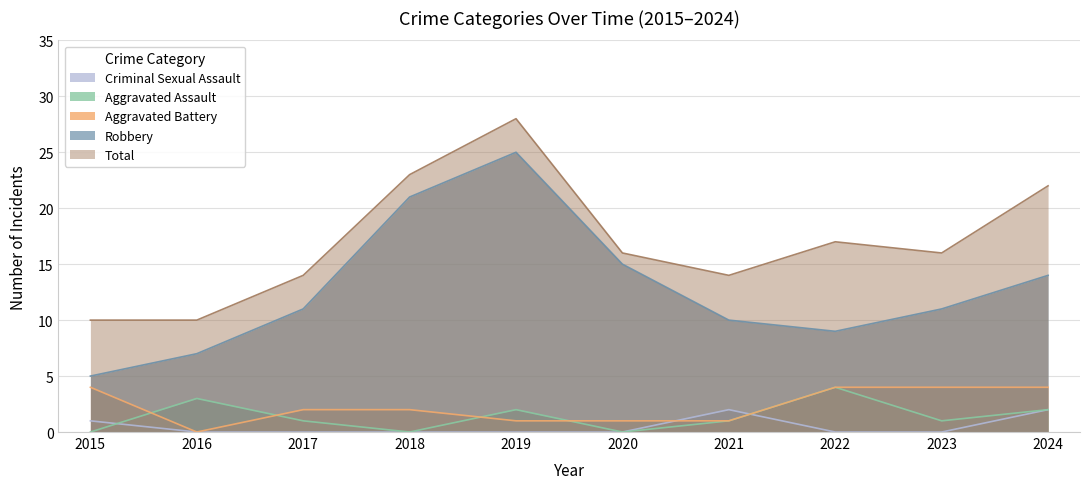

What is the value of the Aggravated Battery point at the 3rd from the left?

2